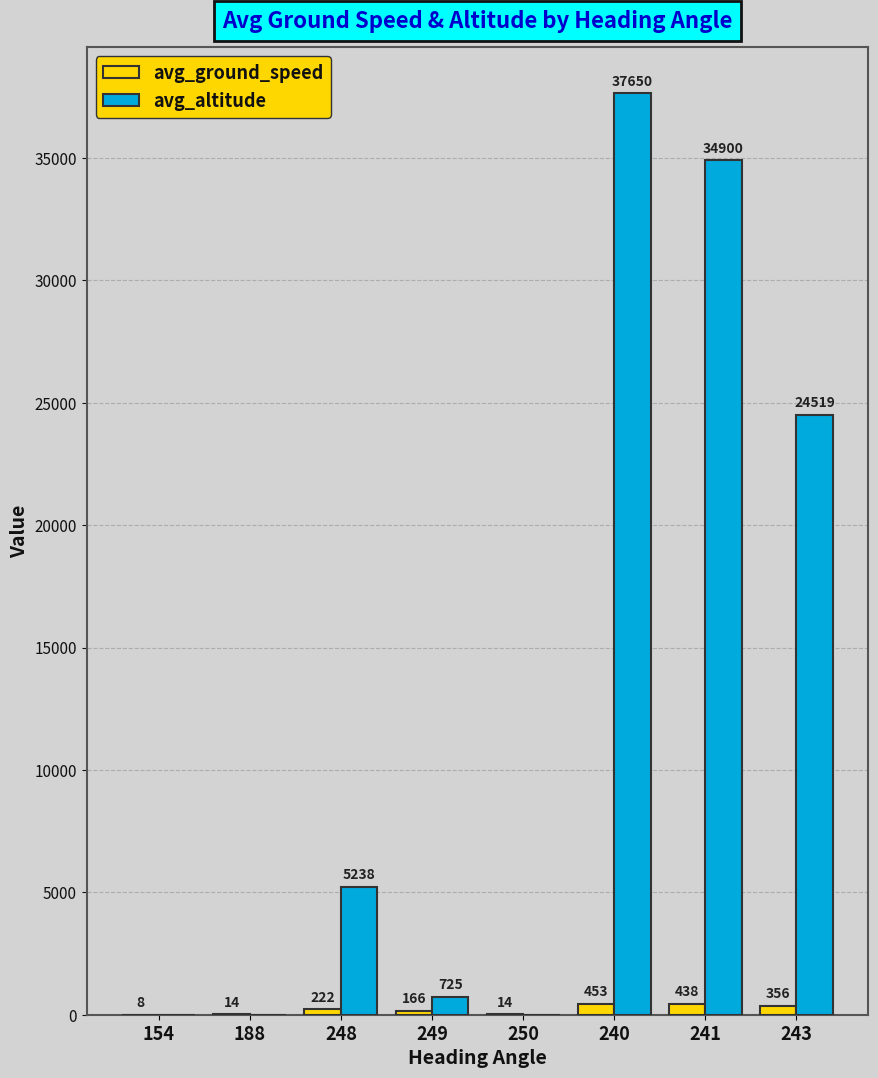

Which series has the widest spread of values?

avg_altitude